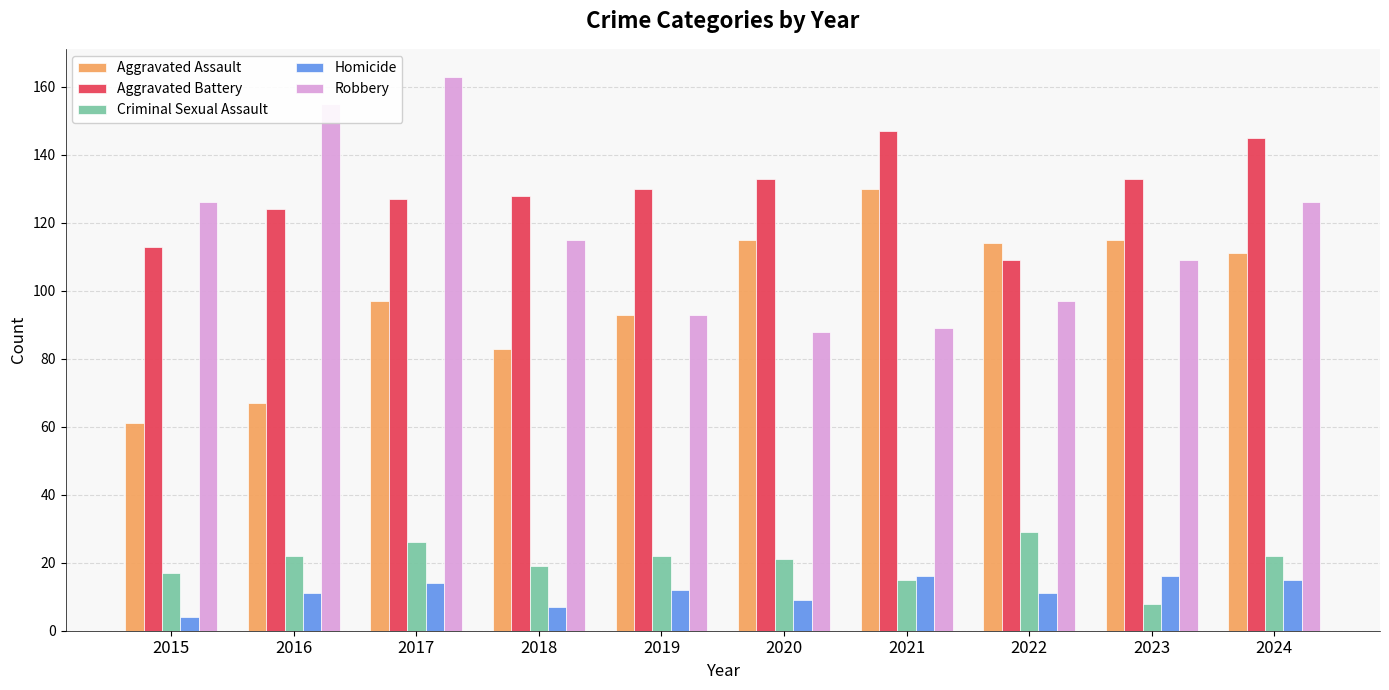

What is the value of the Robbery bar at the 6th from the left?

88